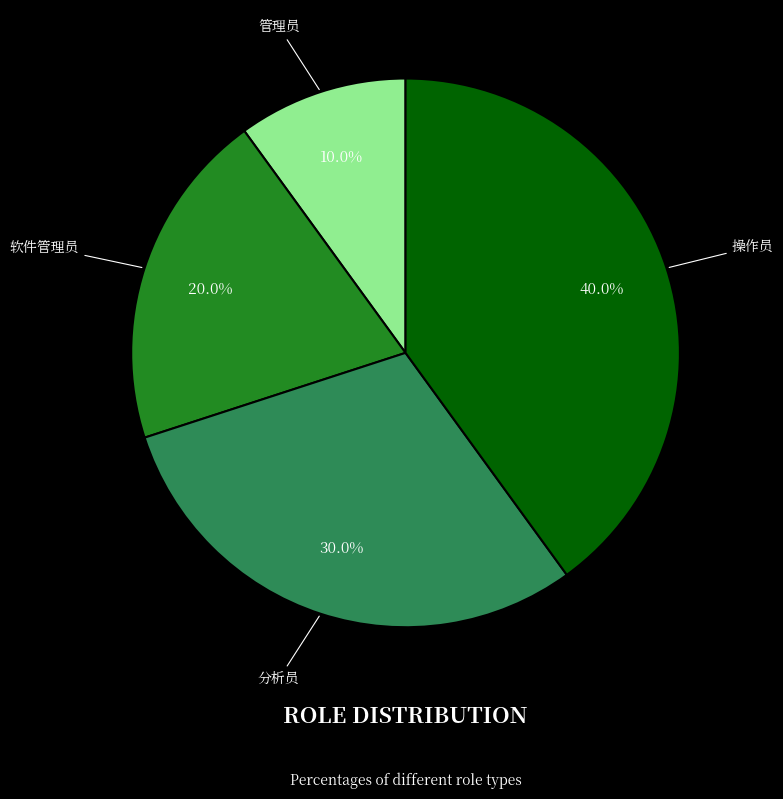

Is there any slice that represents more than half of the pie?

No